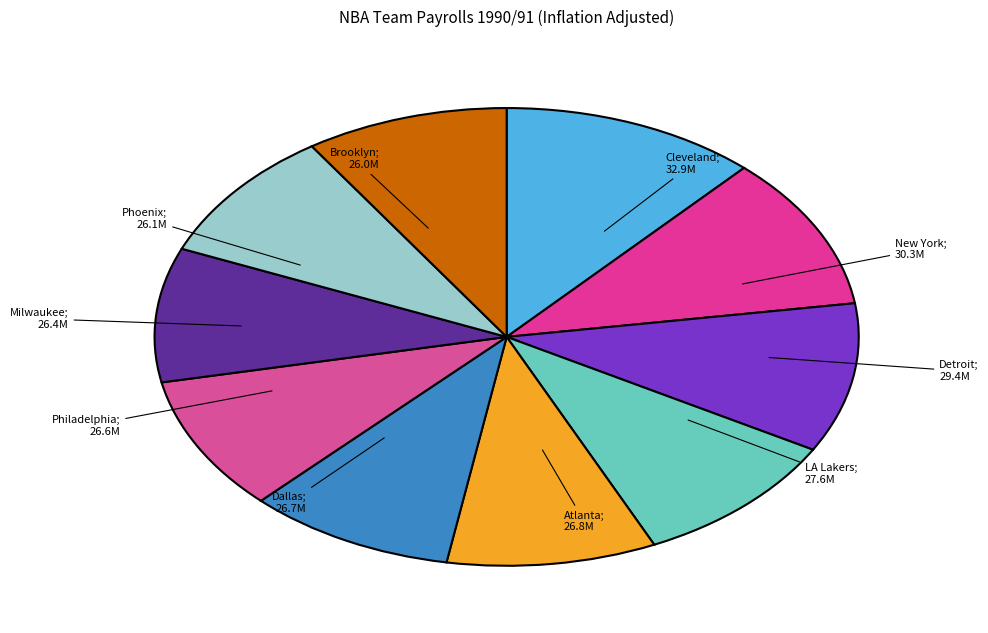

Rank the categories by value from highest to lowest.

Cleveland, New York, Detroit, LA Lakers, Atlanta, Dallas, Philadelphia, Milwaukee, Phoenix, Brooklyn